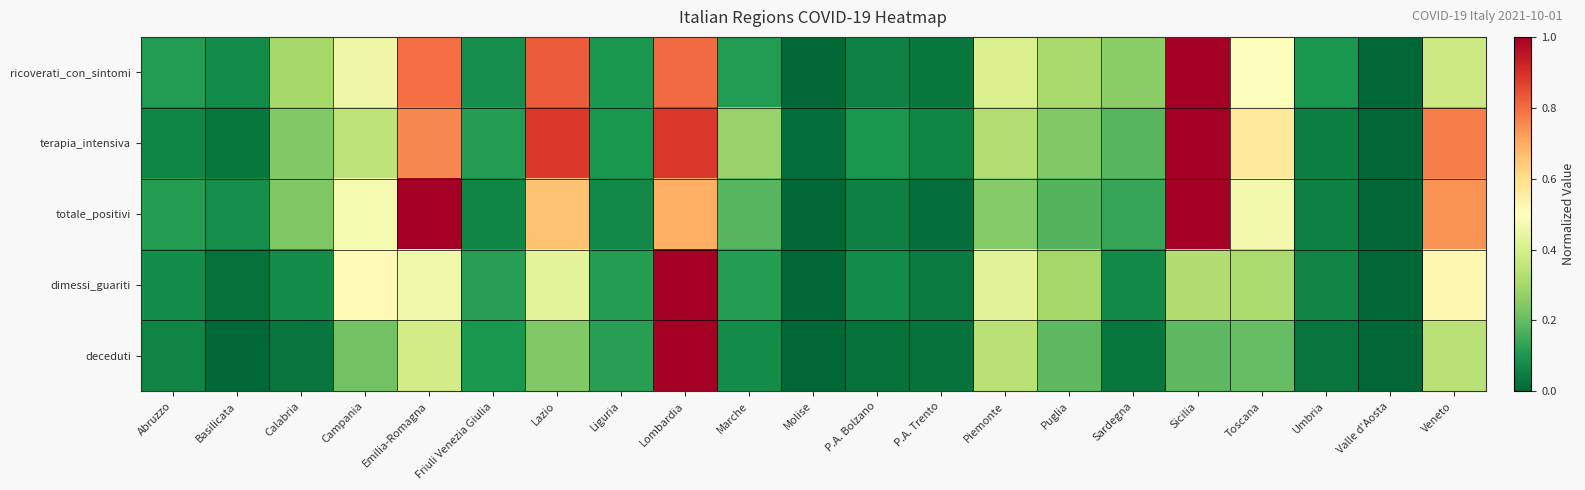

How many categories are shown in the chart?

21